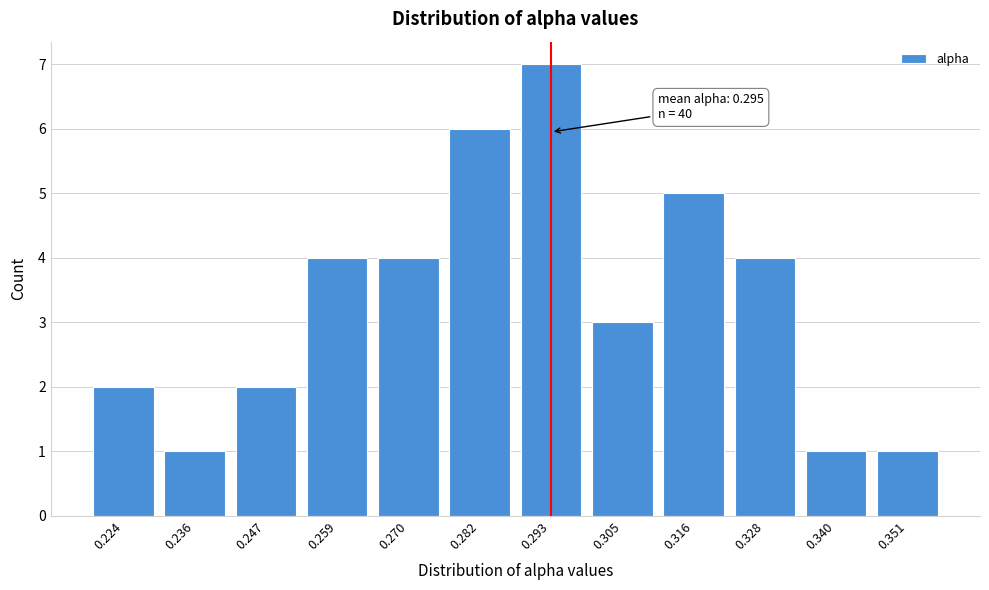

Reading left to right, extract all data points from this chart.

2	1	2	4	4	6	7	3	5	4	1	1